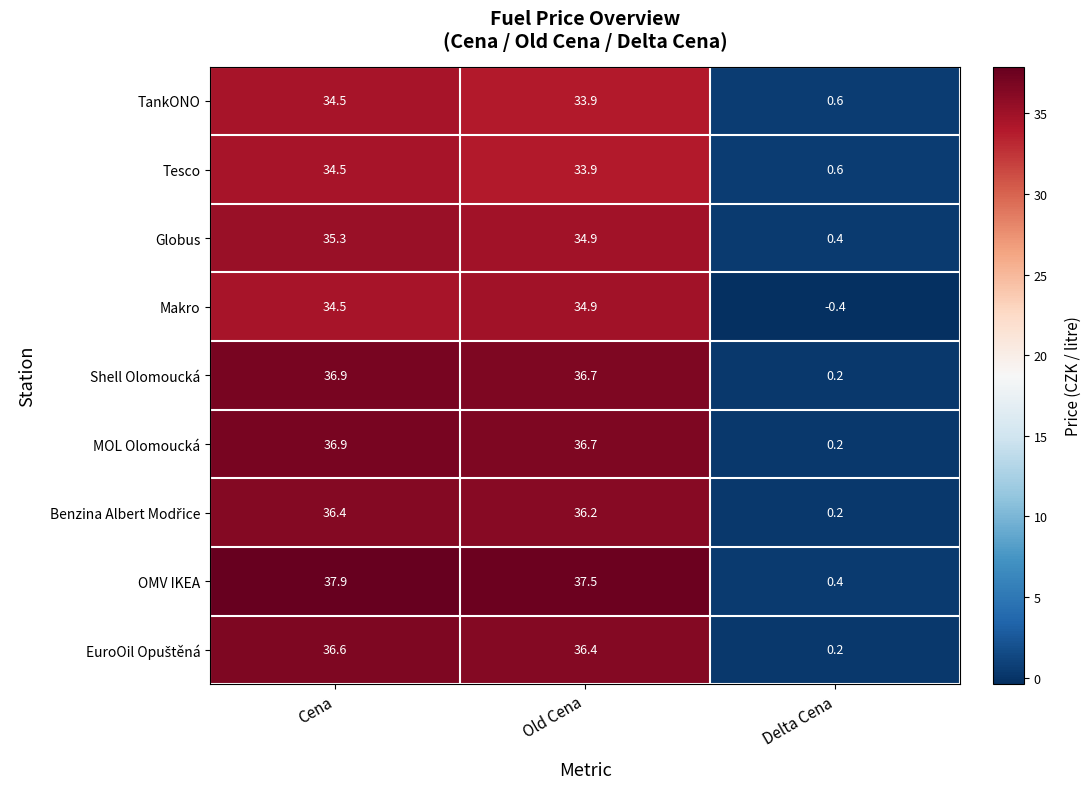

Which series has the largest total across all categories?

OMV IKEA